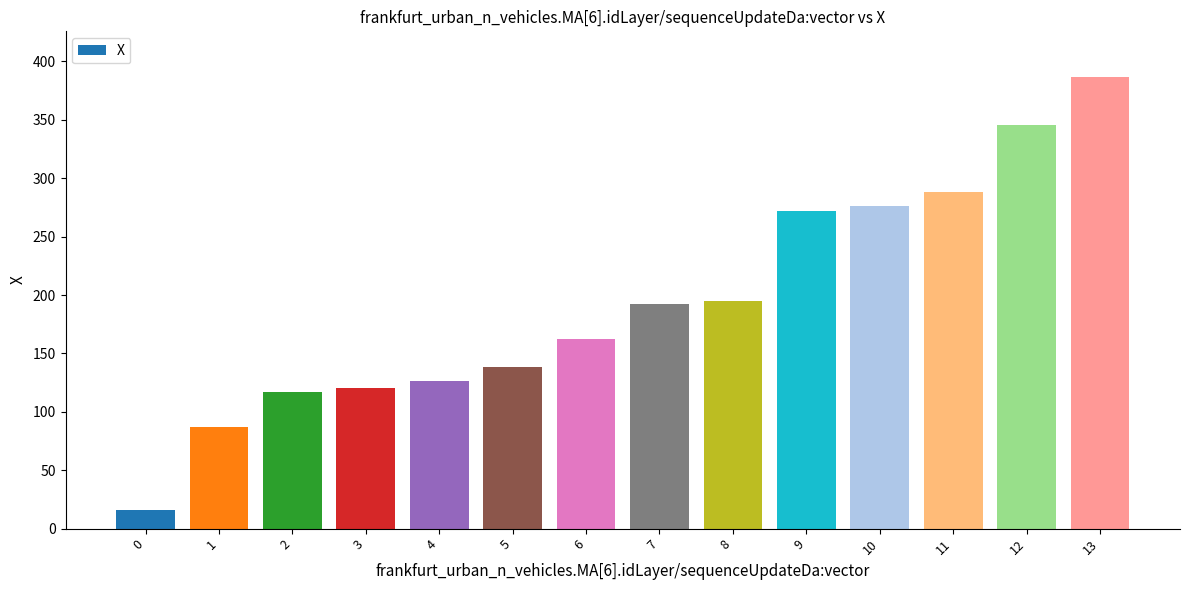

Reading left to right, transcribe all the data shown in this chart.

0=15.8	1=87.0	2=117.2	3=120.0	4=126.0	5=138.0	6=162.0	7=192.2	8=195.0	9=272.0	10=276.0	11=288.0	12=345.5	13=387.1